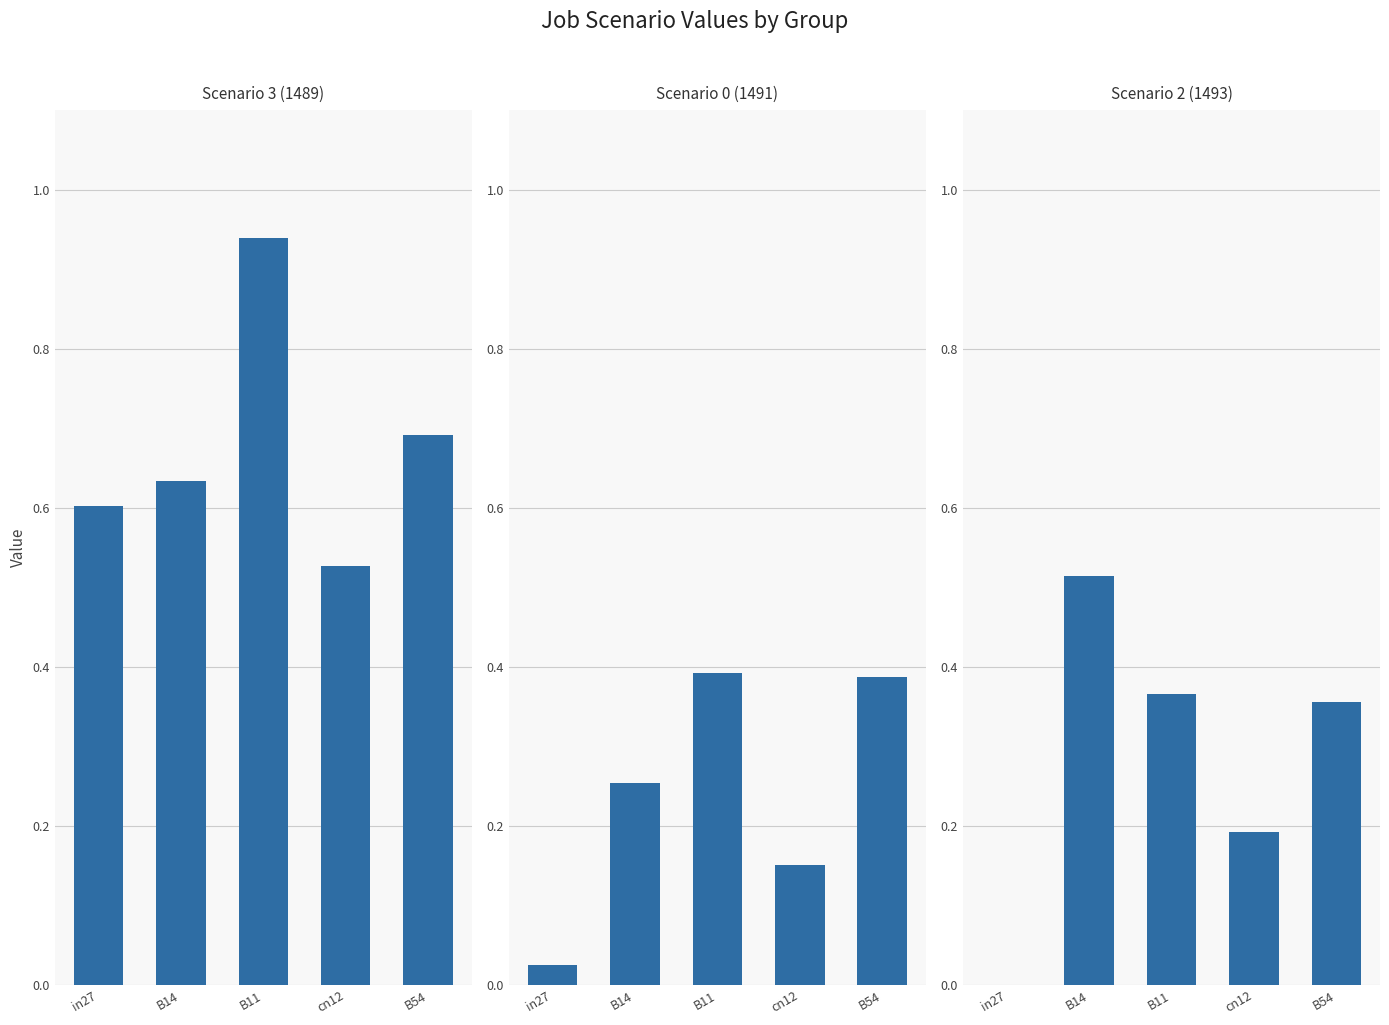

At which category is the sum across all series the highest?

B11